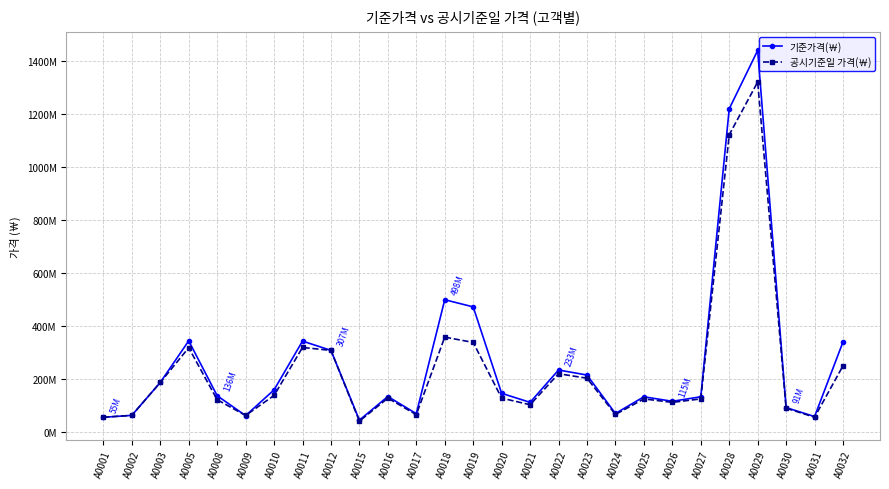

How many values in the 공시기준일 가격(￦) series exceed 127000000?

12